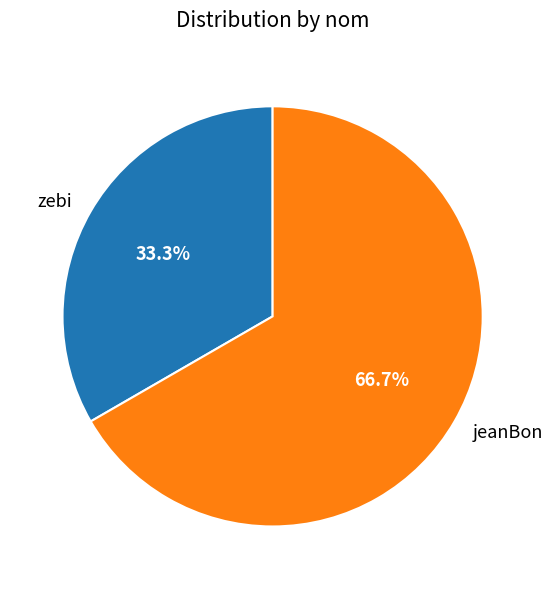

Which has a higher value, jeanBon or zebi?

jeanBon